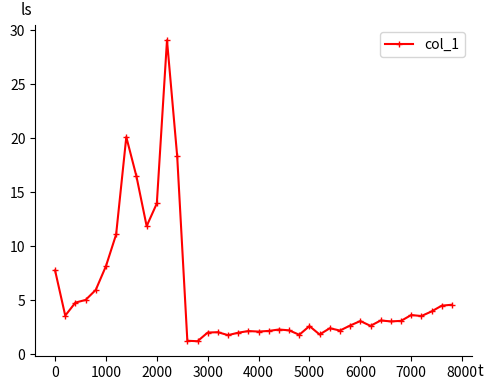

What is the sum of all values?

225.3